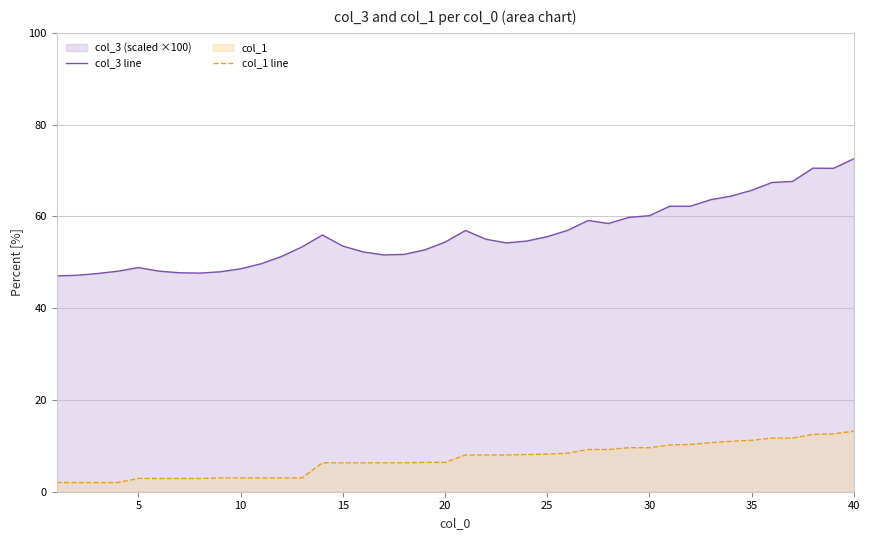

Count the number of data series in this chart.

2